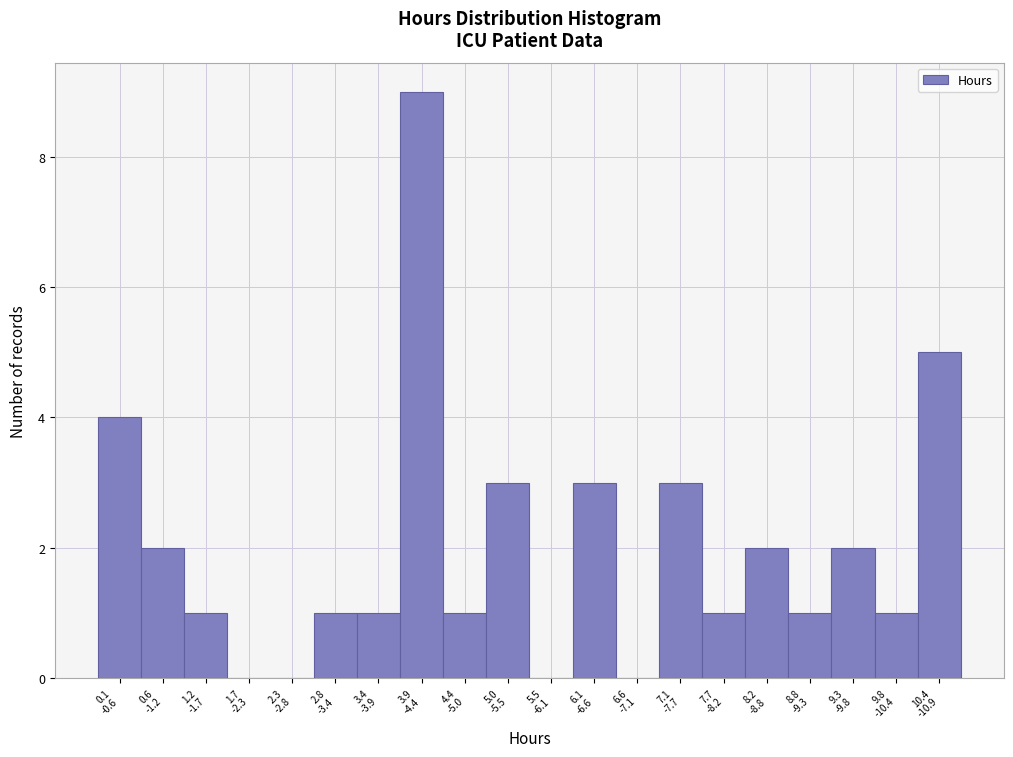

What is the sum of all values?

40